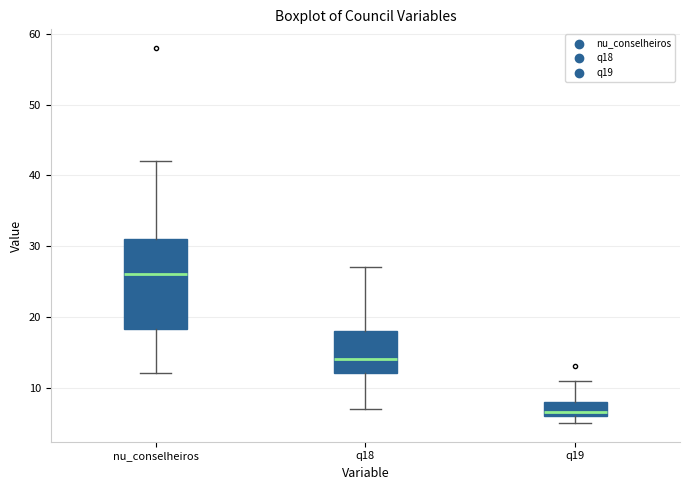

Which box has the highest median line?

nu_conselheiros